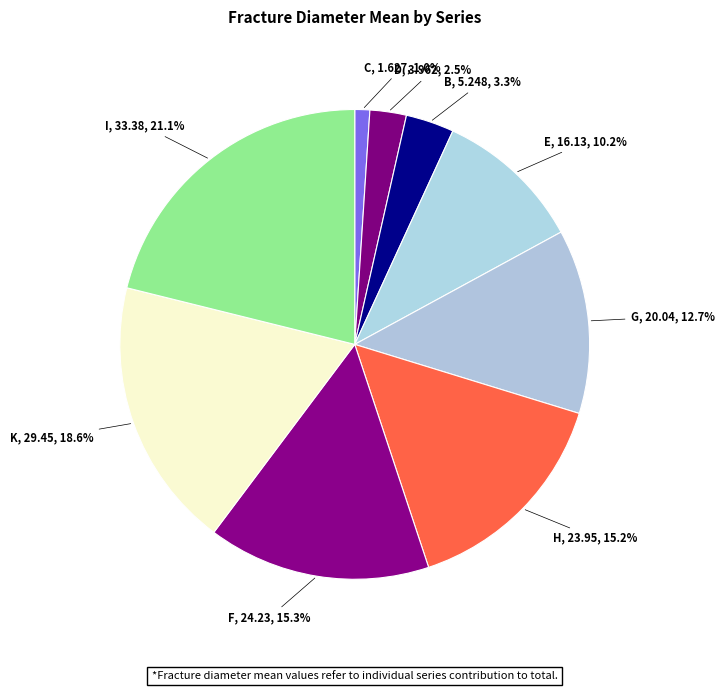

How many segments does this pie chart have?

9